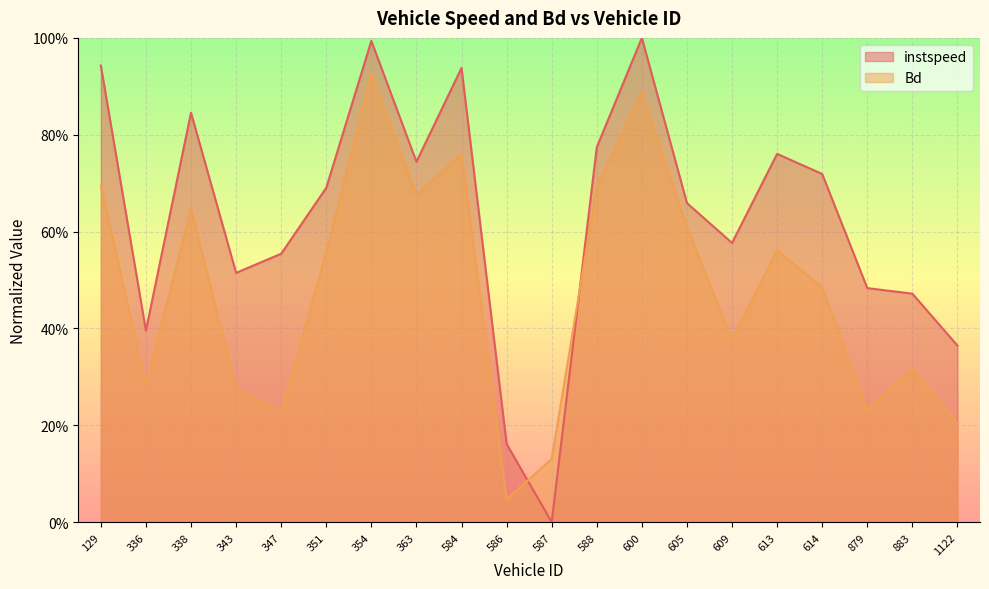

What is the spread (max minus min) of values at 587.0?

0.1